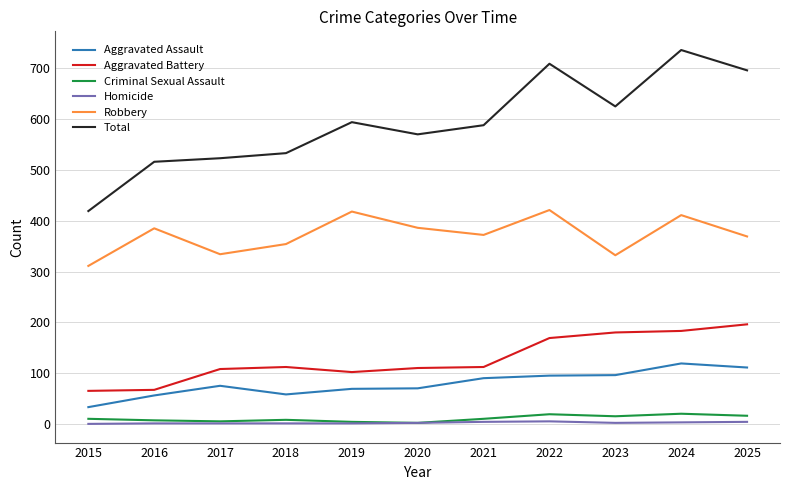

What is the total value across all series at 2024?

1472